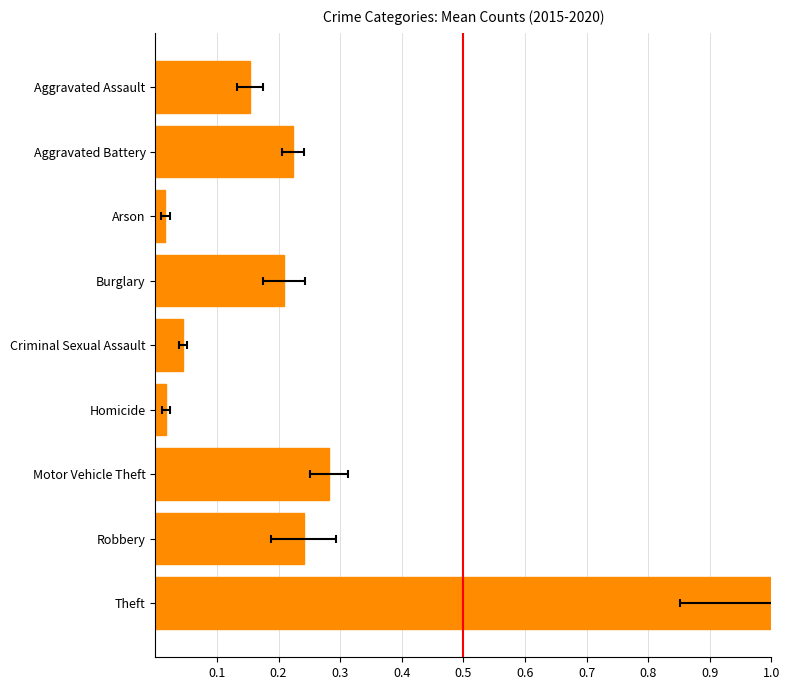

How many series are shown in this chart?

1